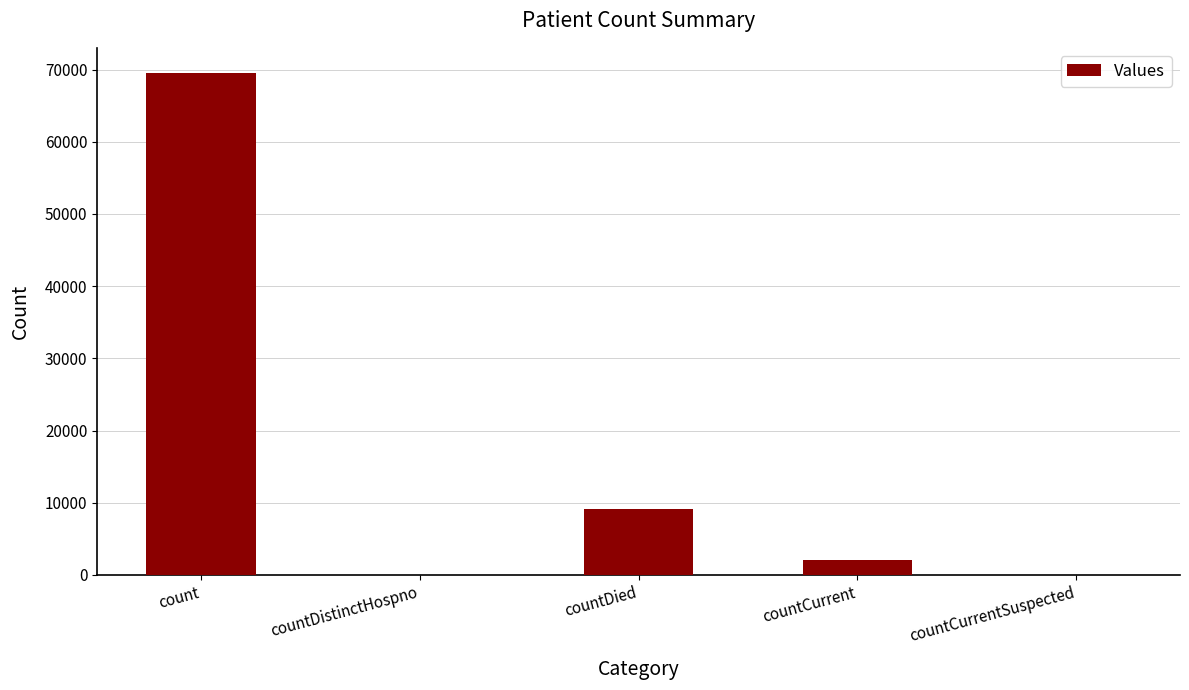

Reading right to left, transcribe all the data shown in this chart.

countCurrentSuspected=0	countCurrent=2011	countDied=9091	countDistinctHospno=0	count=69536